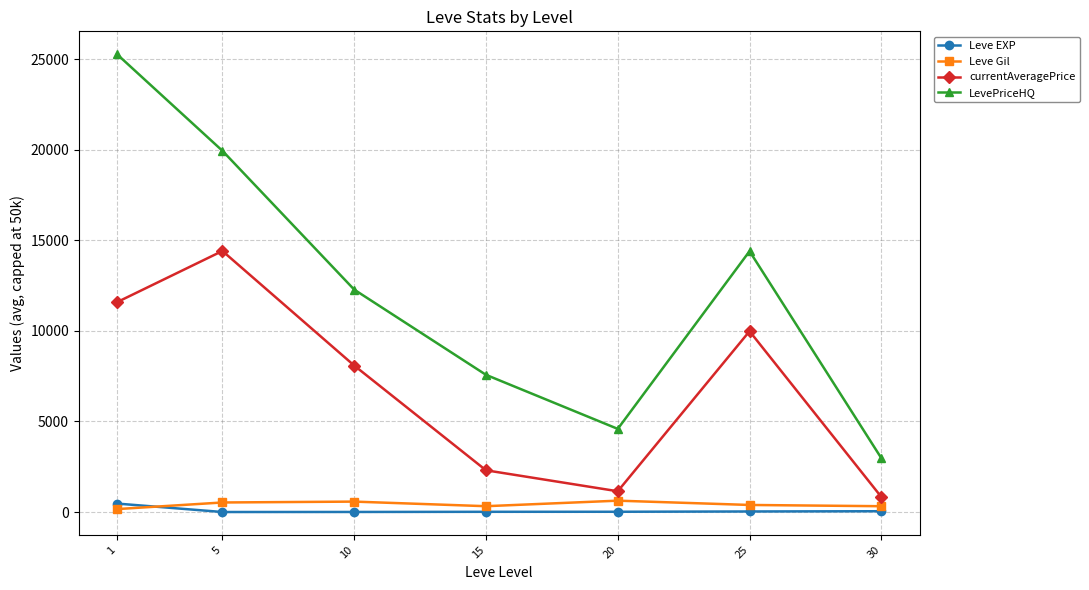

The Leve Gil series shows 576.7 at 10. True or false?

True